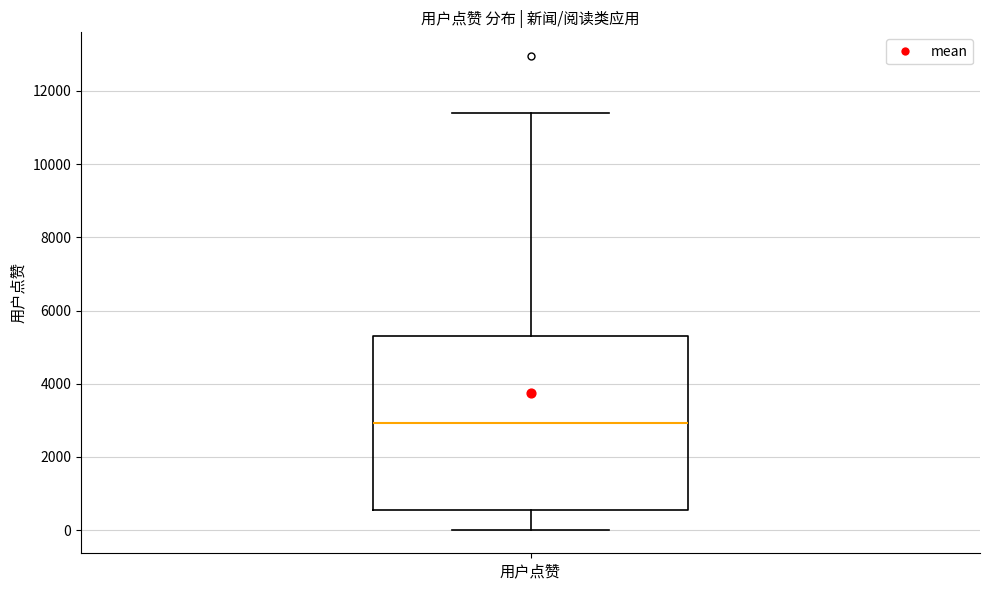

Read this box plot against the y-axis: the position of the median line, the range covered by the box, and the ends of both whiskers. The values are not printed on the chart, so give them approximately, as read against the axis.

median 3000, box 600 to 5200, whiskers 0 to 11400